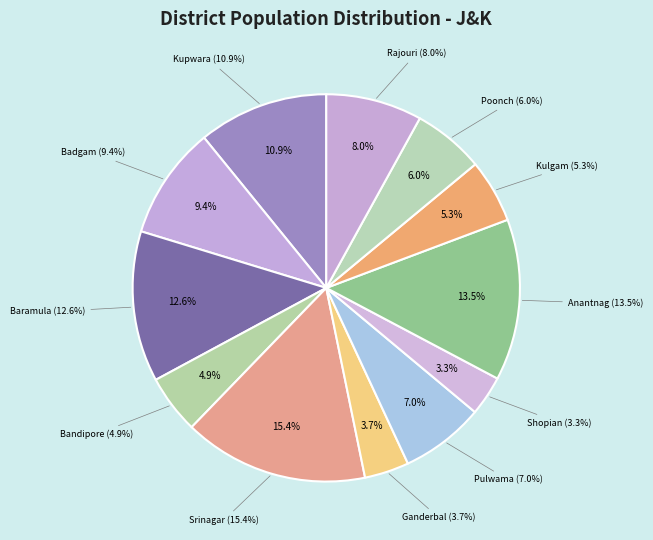

Count the number of slices in the pie.

12